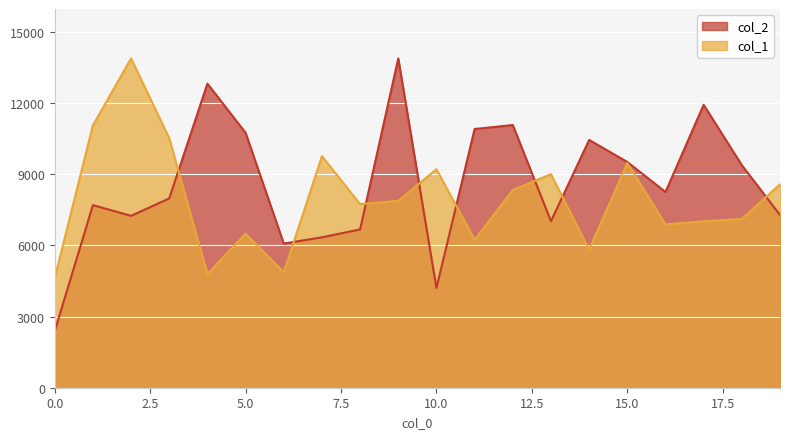

What are all the series names shown in the legend?

col_2, col_1